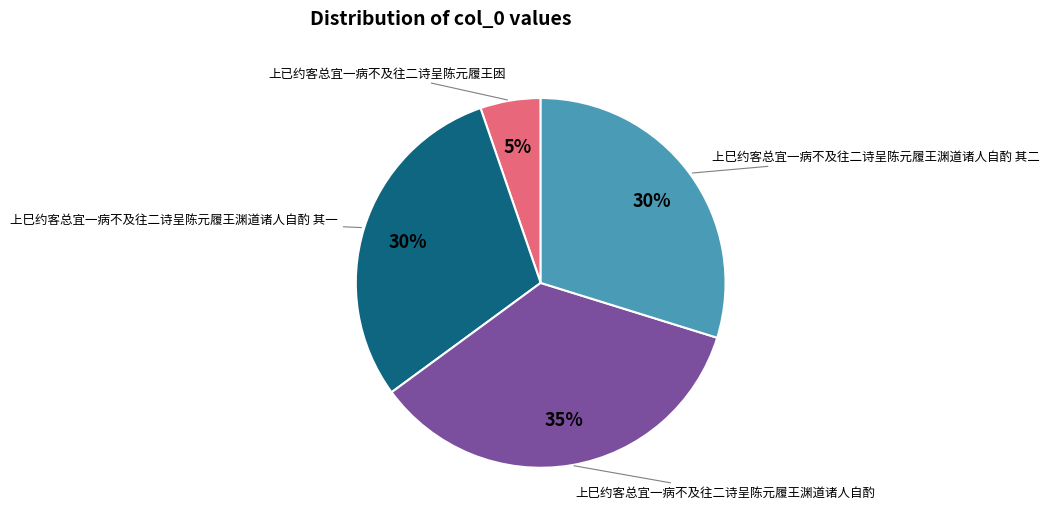

Is there any slice that represents more than half of the pie?

No